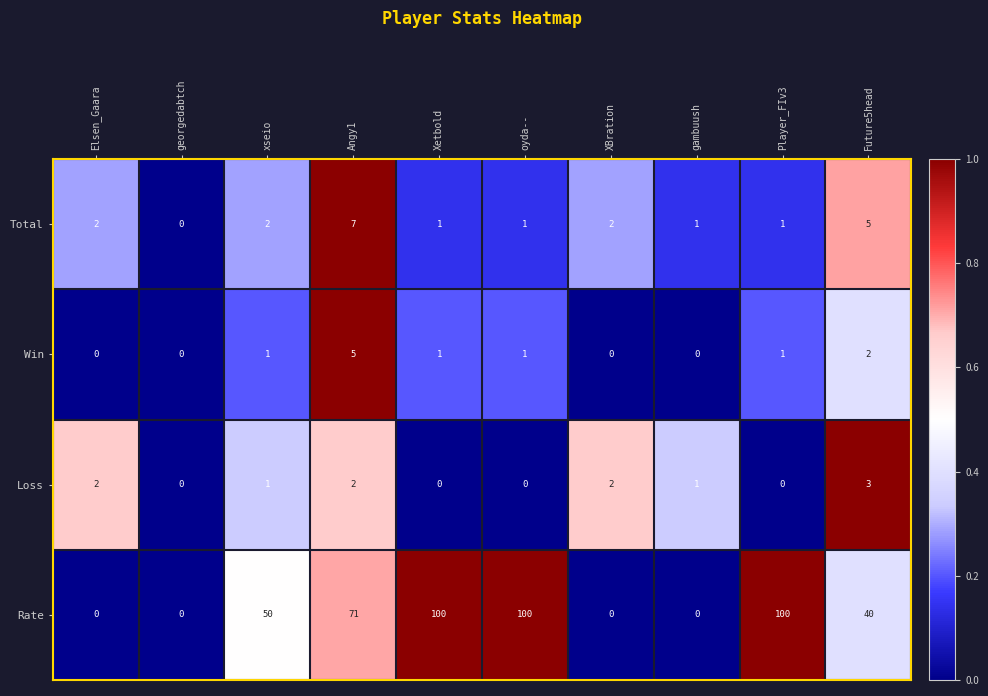

What is the difference between the Total values at georgedabtch and Future5head?

5